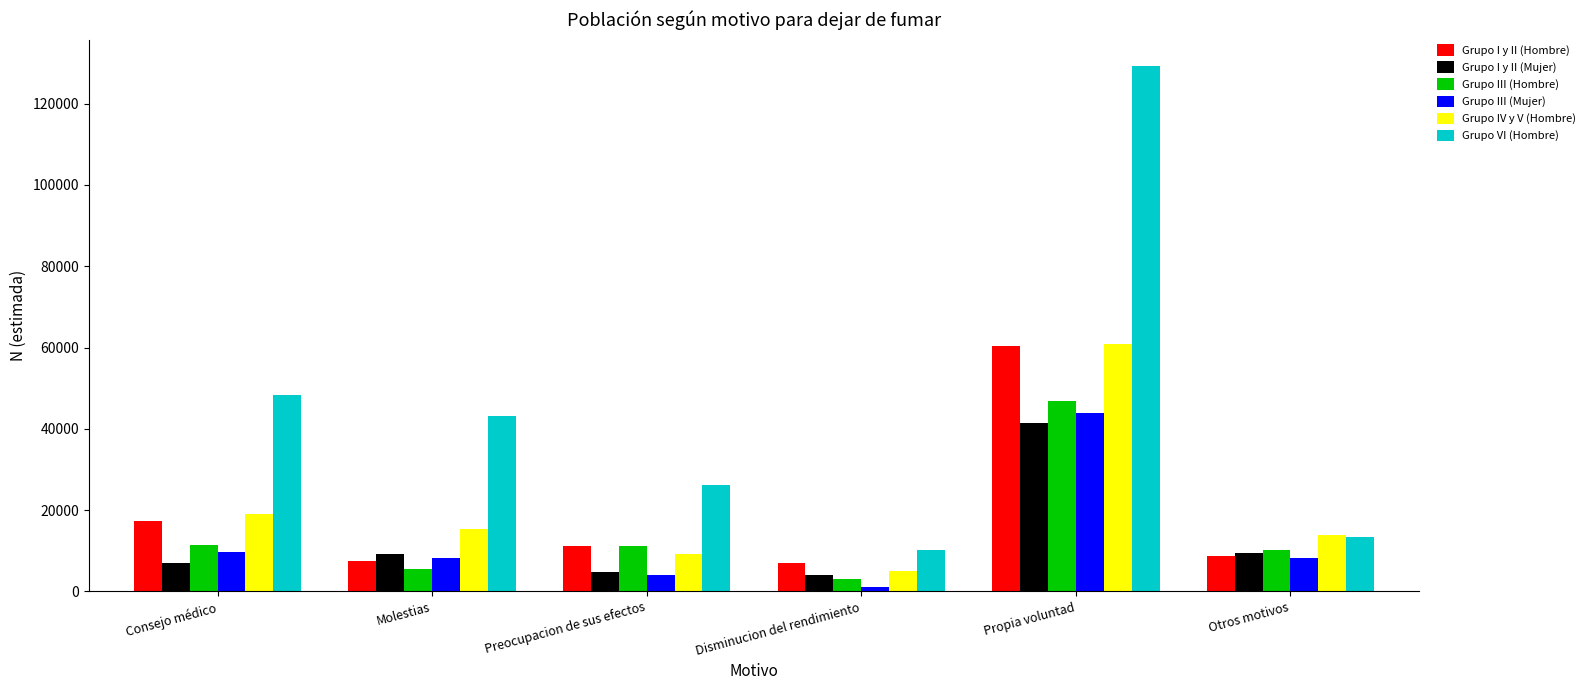

What is the average value of the Grupo IV y V (Hombre) series?

20555